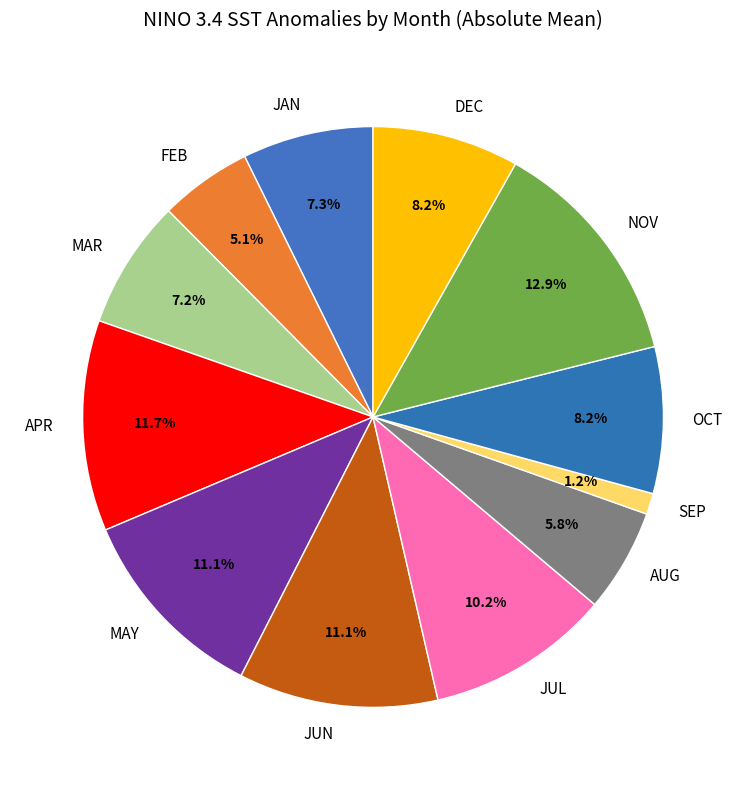

What is the total percentage of DEC and APR?

19.9%